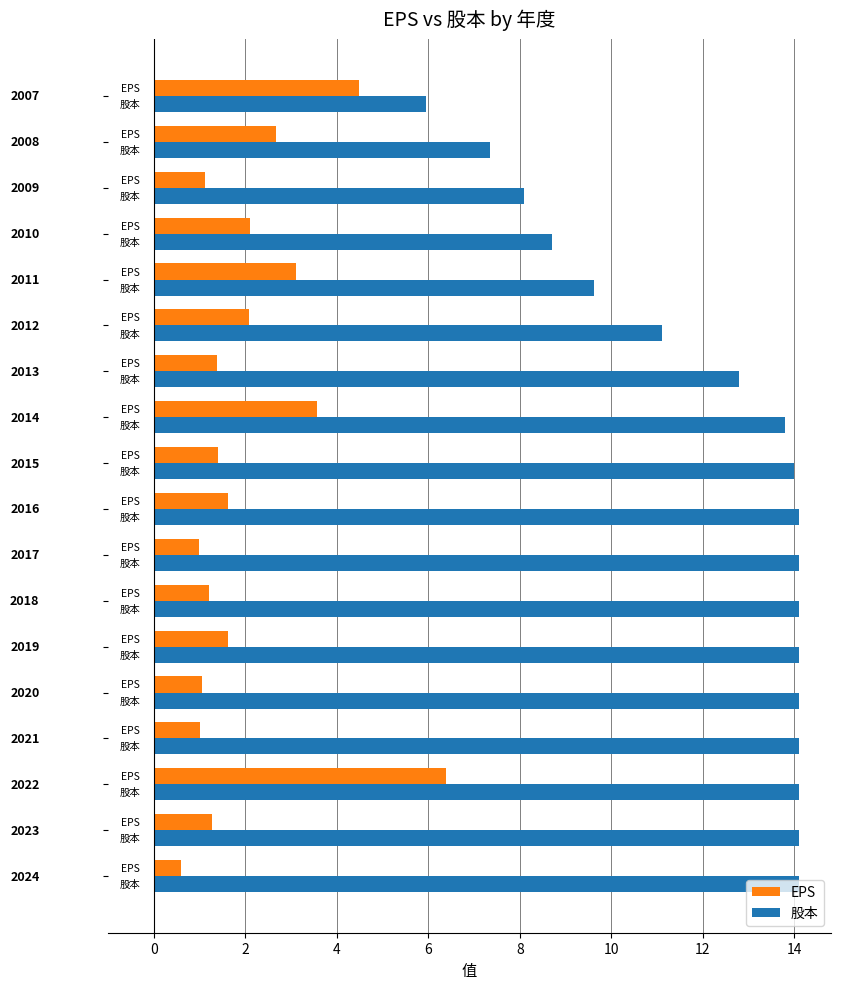

What are all the series names shown in the legend?

EPS, 股本